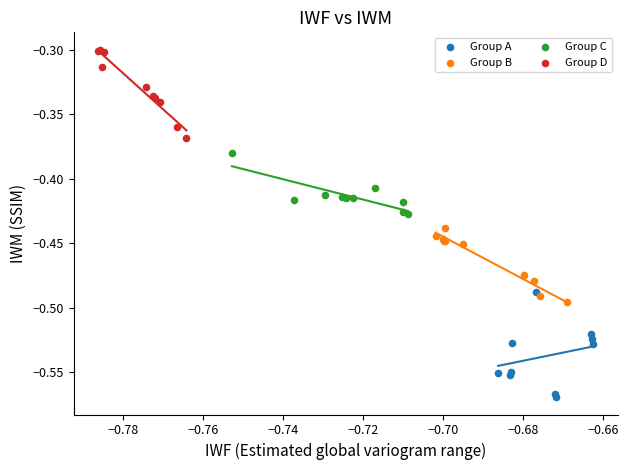

Which series contains the lowest Y value?

Group A